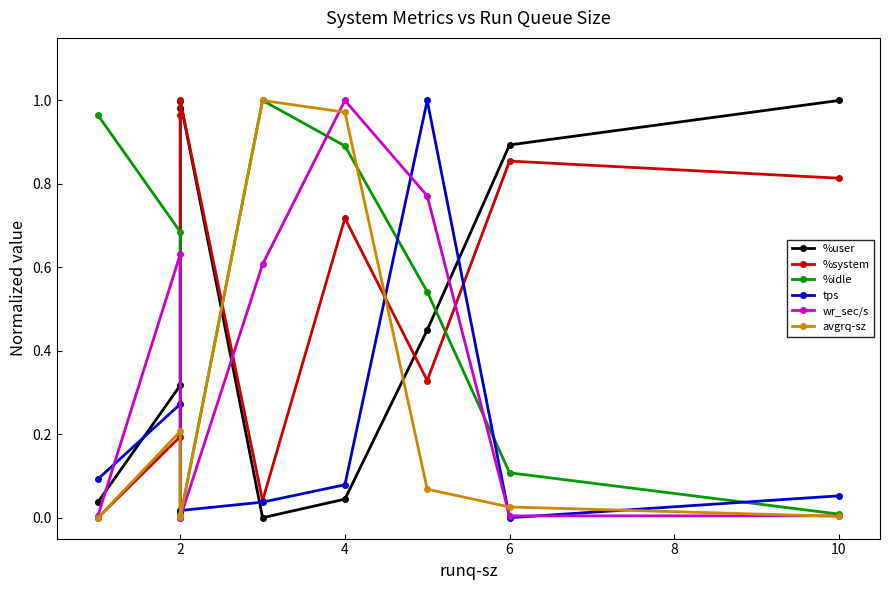

What is the label of the 8th point from the right?

2